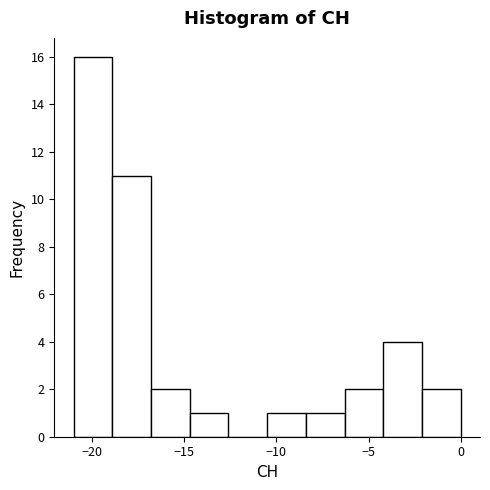

What is the height of the bar covering -14.7 to -12.6 on the x-axis? Neither the bar edges nor the heights are printed on the chart, so give them approximately, as read against the axes.

1